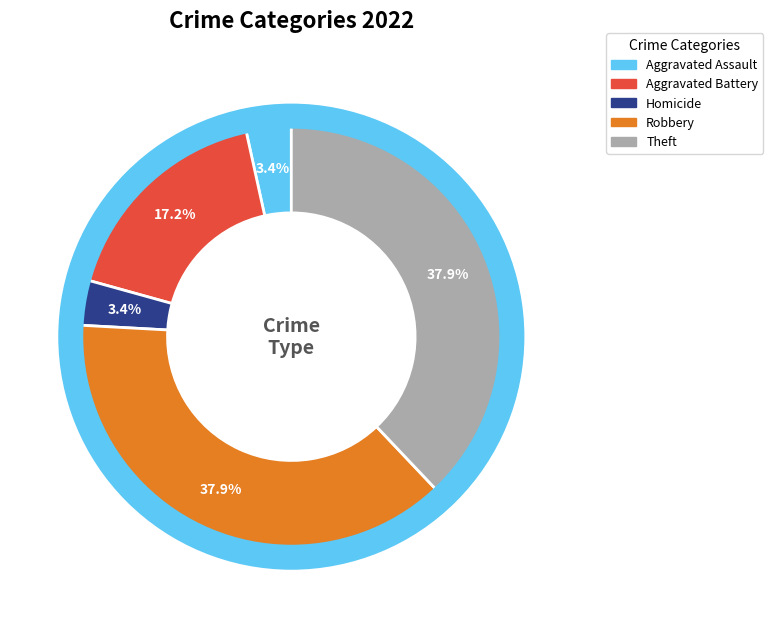

Does any single category account for the majority?

No